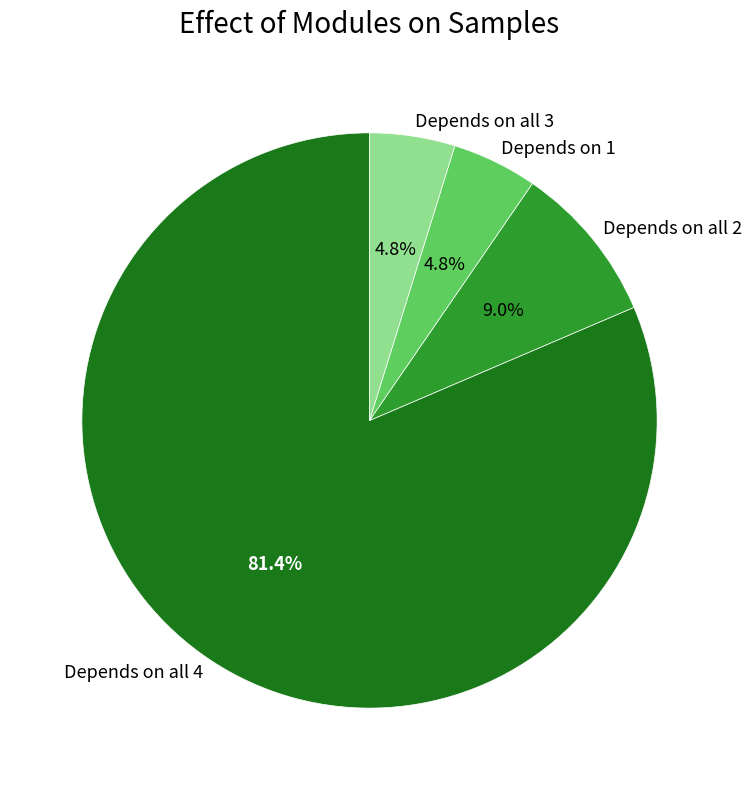

Count the number of slices in the pie.

4